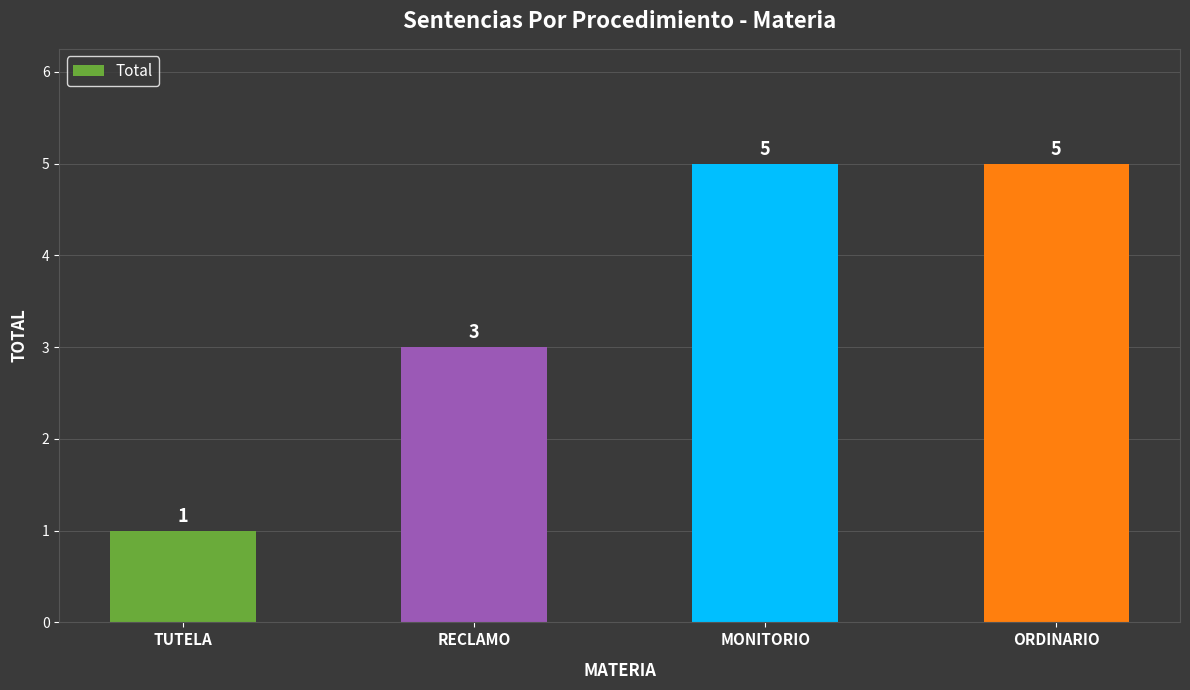

Are the bars horizontal?

No